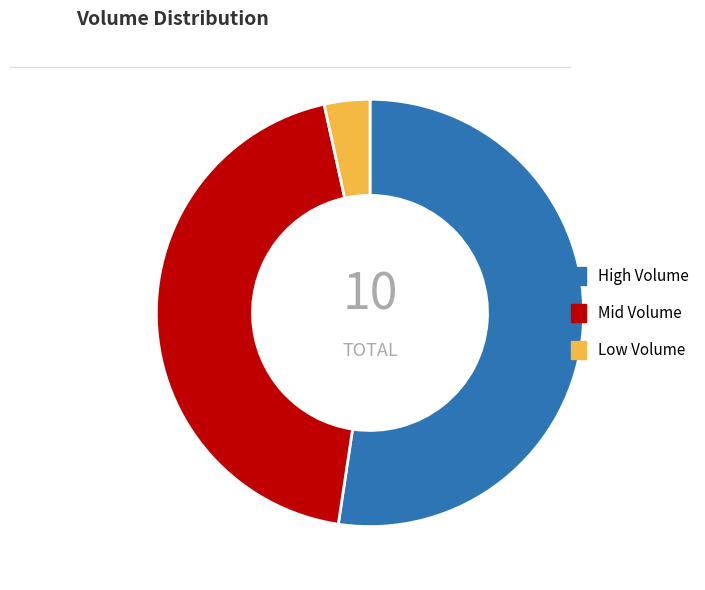

The High Volume slice represents 58% of the pie. True or false?

False